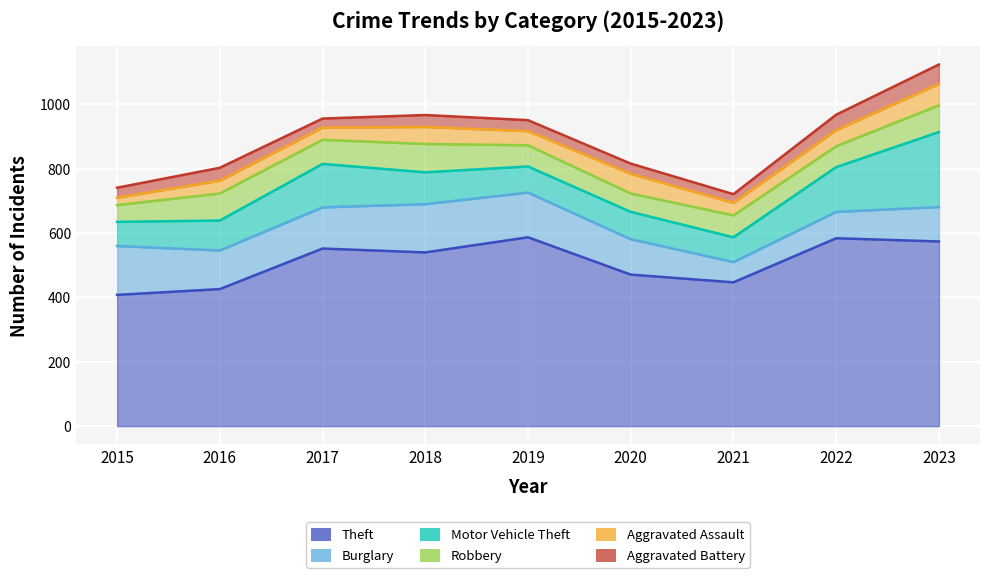

What are all the series names shown in the legend?

Theft, Burglary, Motor Vehicle Theft, Robbery, Aggravated Assault, Aggravated Battery